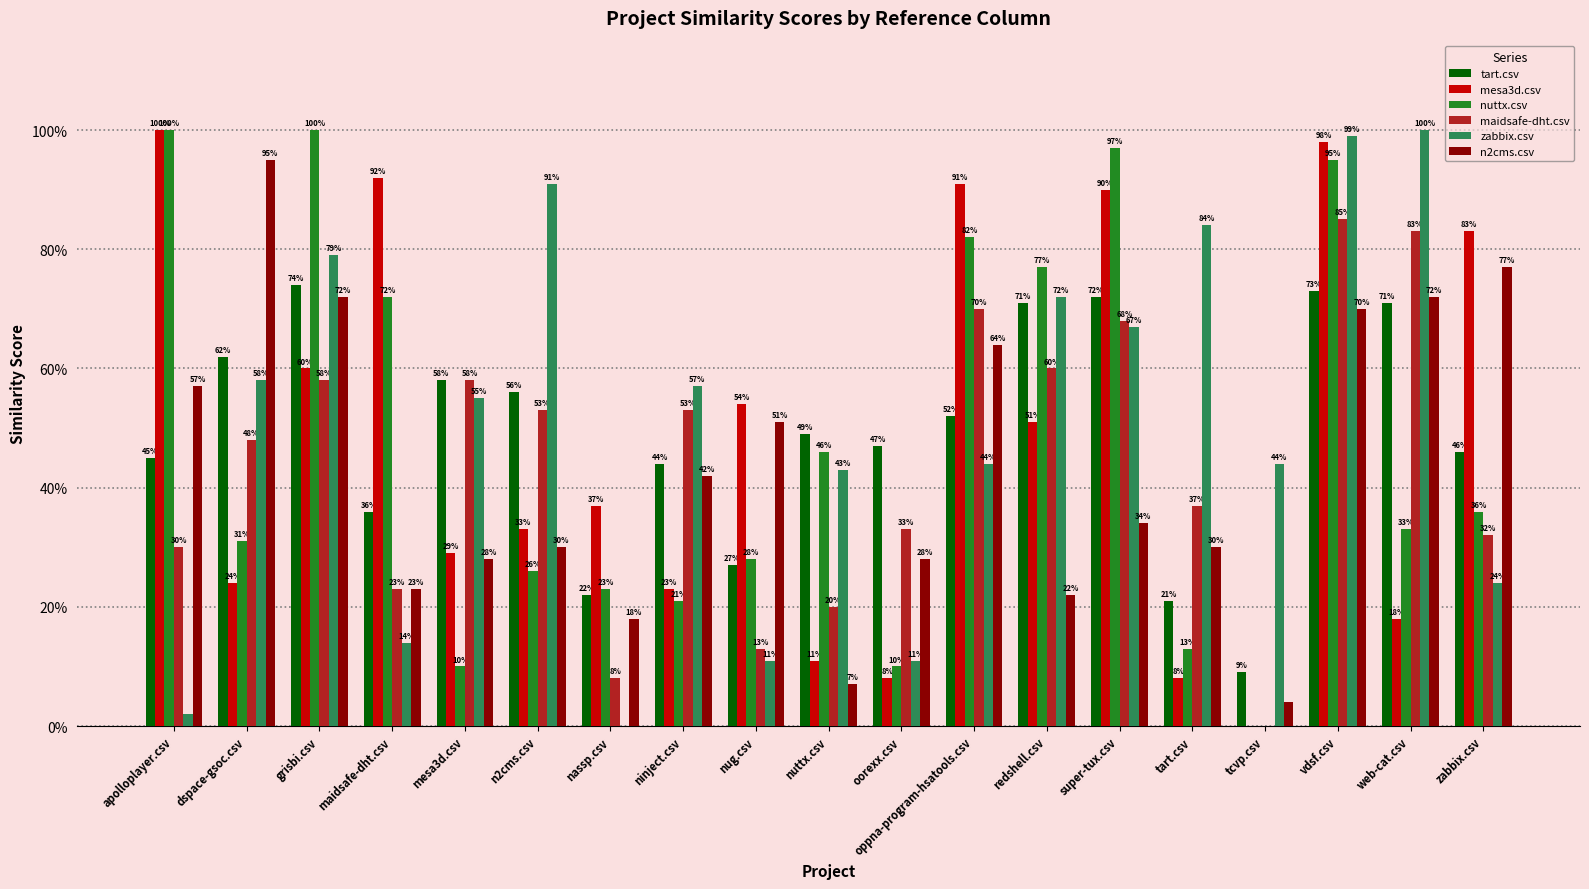

What is the approximate value of nuttx.csv at super-tux.csv?

1.0